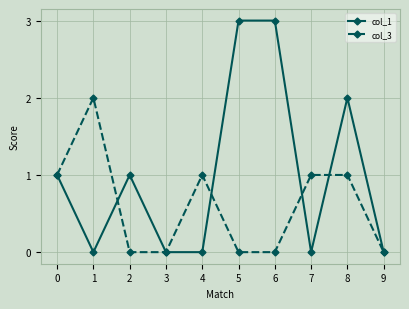

At which category does col_3 reach its first local peak?

1